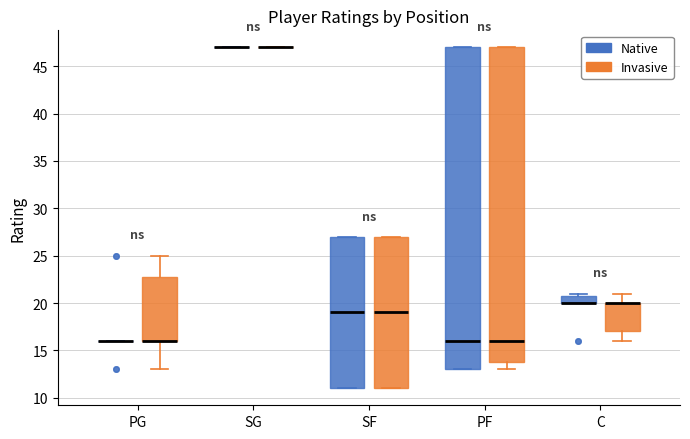

Reading left to right, transcribe this box plot: for each box, give where its median line is, the range the box spans, and where its two whiskers end, as read against the y-axis. The values are not printed on the chart, so give them approximately, as read against the axis.

PG (Native): box collapsed to a line at 16, whiskers 16 to 16
PG (Invasive): median 16 (drawn on the box's lower edge), box 16 to 23, whiskers 13 to 25
SG (Native): box collapsed to a line at 47, whiskers 47 to 47
SG (Invasive): box collapsed to a line at 47, whiskers 47 to 47
SF (Native): median 19, box 11 to 27, whiskers 11 to 27
SF (Invasive): median 19, box 11 to 27, whiskers 11 to 27
PF (Native): median 16, box 13 to 47, whiskers 13 to 47
PF (Invasive): median 16, box 14 to 47, whiskers 13 to 47
C (Native): median 20 (drawn on the box's lower edge), box 20 to 21, whiskers 20 to 21 (just above the box's upper edge)
C (Invasive): median 20 (drawn on the box's upper edge), box 17 to 20, whiskers 16 to 21